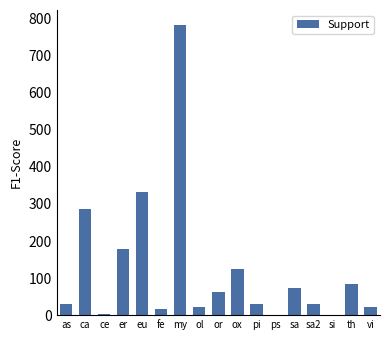

What is the maximum value shown in the chart?

784